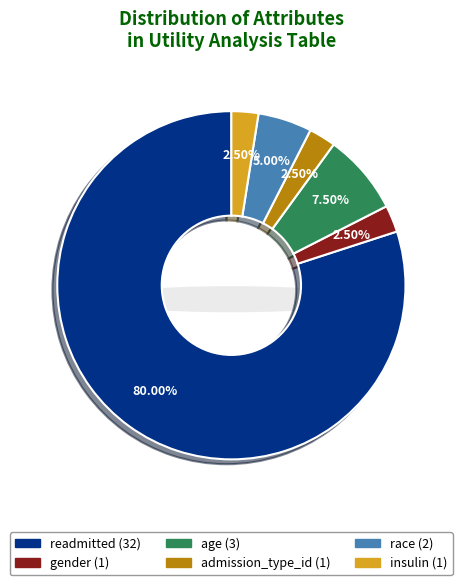

Is the sum of time_in_hospital and gender greater than half?

No